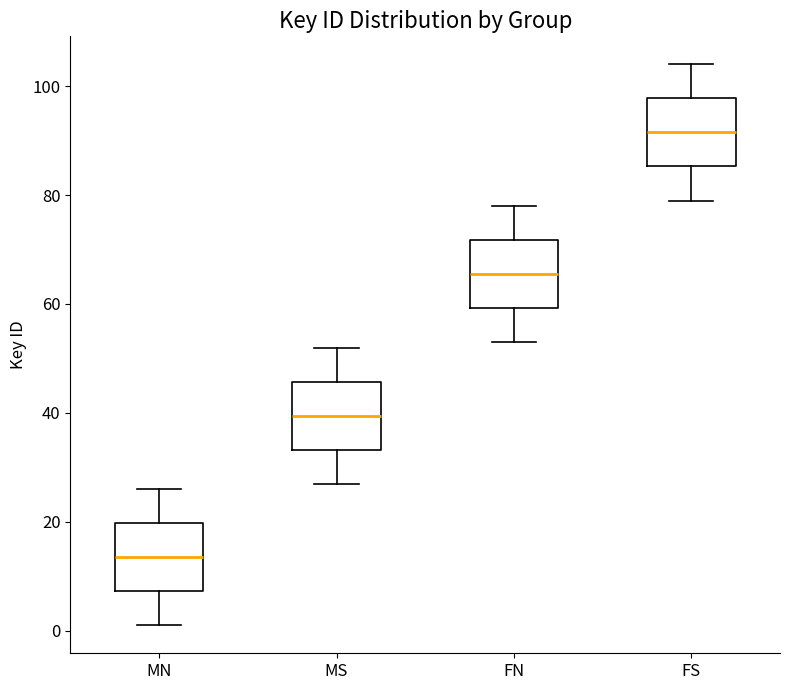

Reading left to right, read every box against the y-axis: the position of its median line, the range the box covers, and the ends of its whiskers. The values are not printed on the chart, so give them approximately, as read against the axis.

MN: median 14, box 8 to 20, whiskers 2 to 26
MS: median 40, box 34 to 46, whiskers 28 to 52
FN: median 66, box 60 to 72, whiskers 54 to 78
FS: median 92, box 86 to 98, whiskers 80 to 104